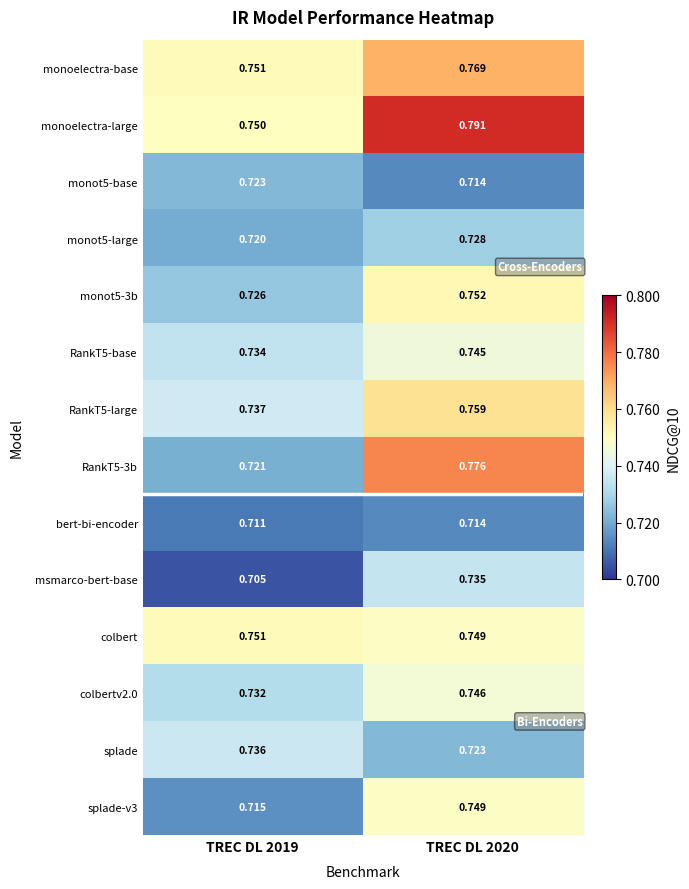

Is the value of colbertv2.0 at TREC DL 2020 greater than the value of RankT5-large at TREC DL 2019?

Yes